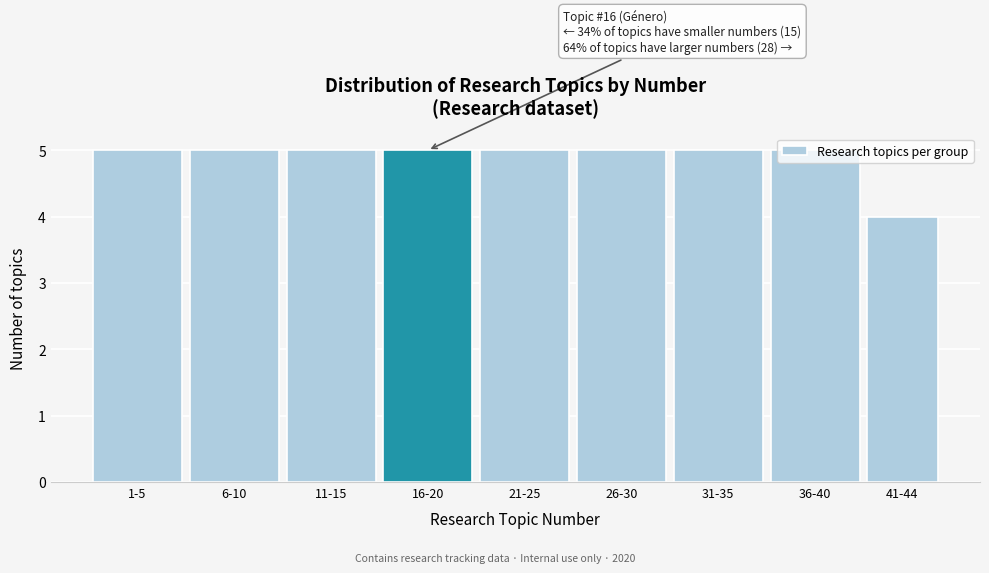

True or false: the data shows 9 at 31-35.

False